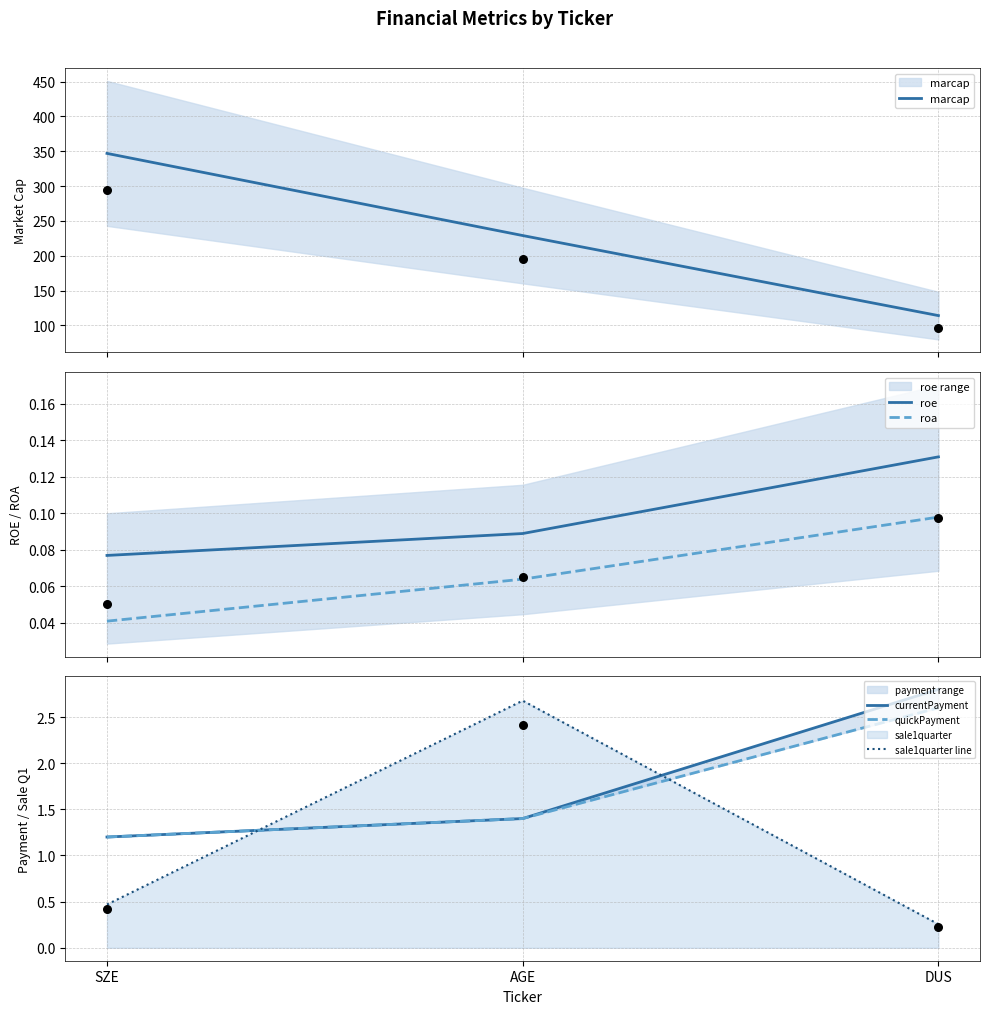

What are all the series names shown in the legend?

marcap, roe, roa, currentPayment, quickPayment, sale1quarter line